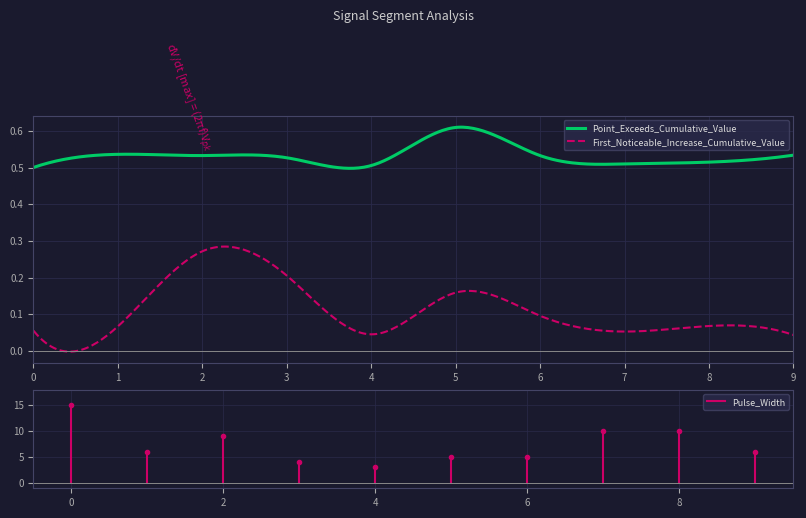

Which series has the largest total across all categories?

Point_Exceeds_Cumulative_Value